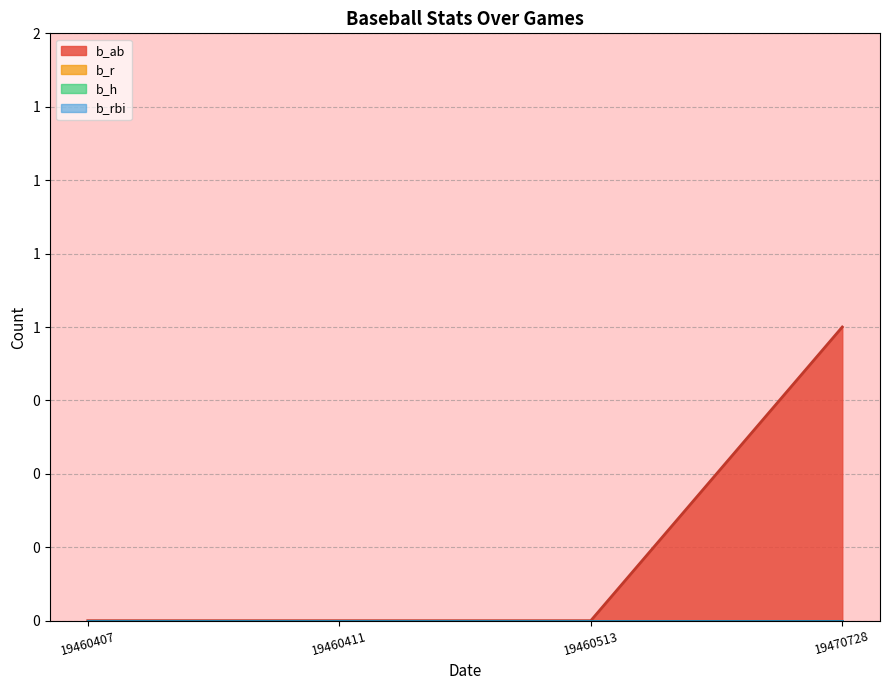

What is the greatest value displayed?

1